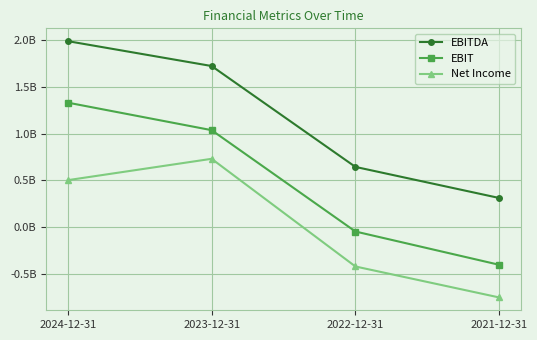

What are all the series names shown in the legend?

EBITDA, EBIT, Net Income